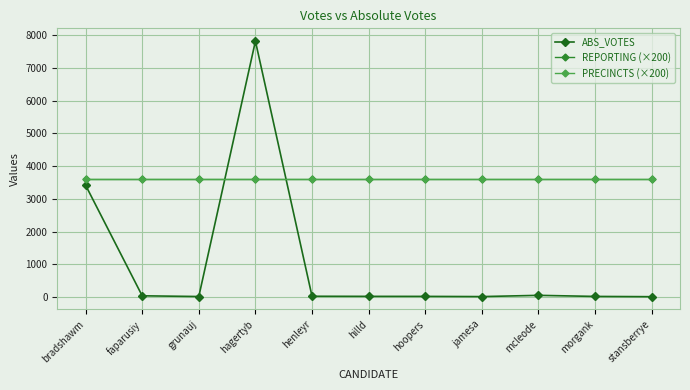

What position from the right is bradshawm?

11